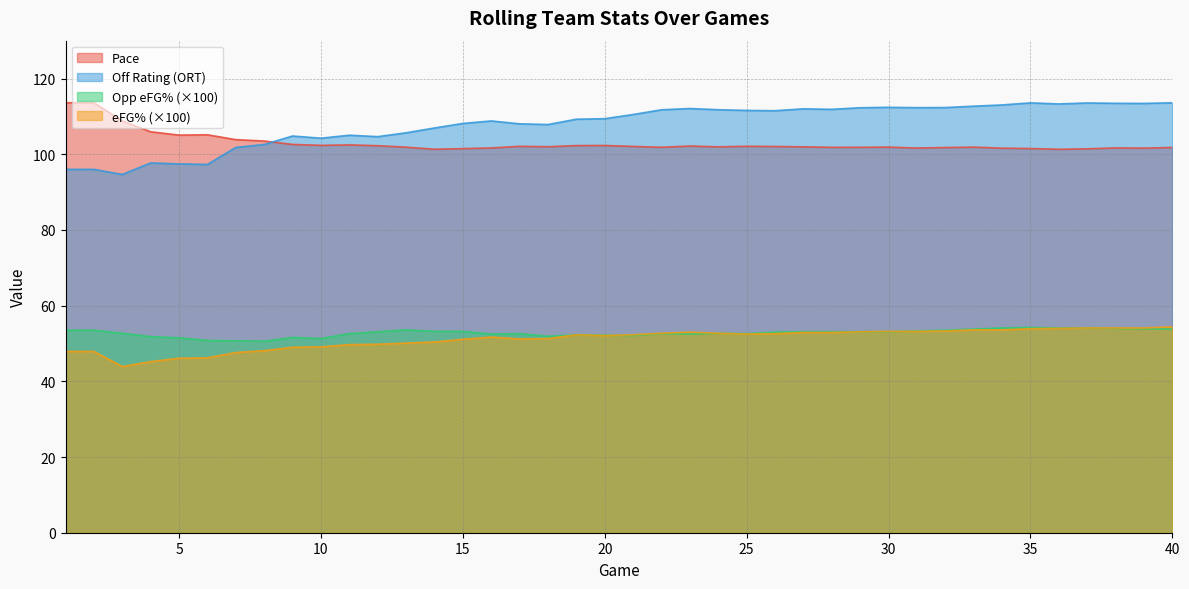

How many interior local valleys does the Pace series have?

10